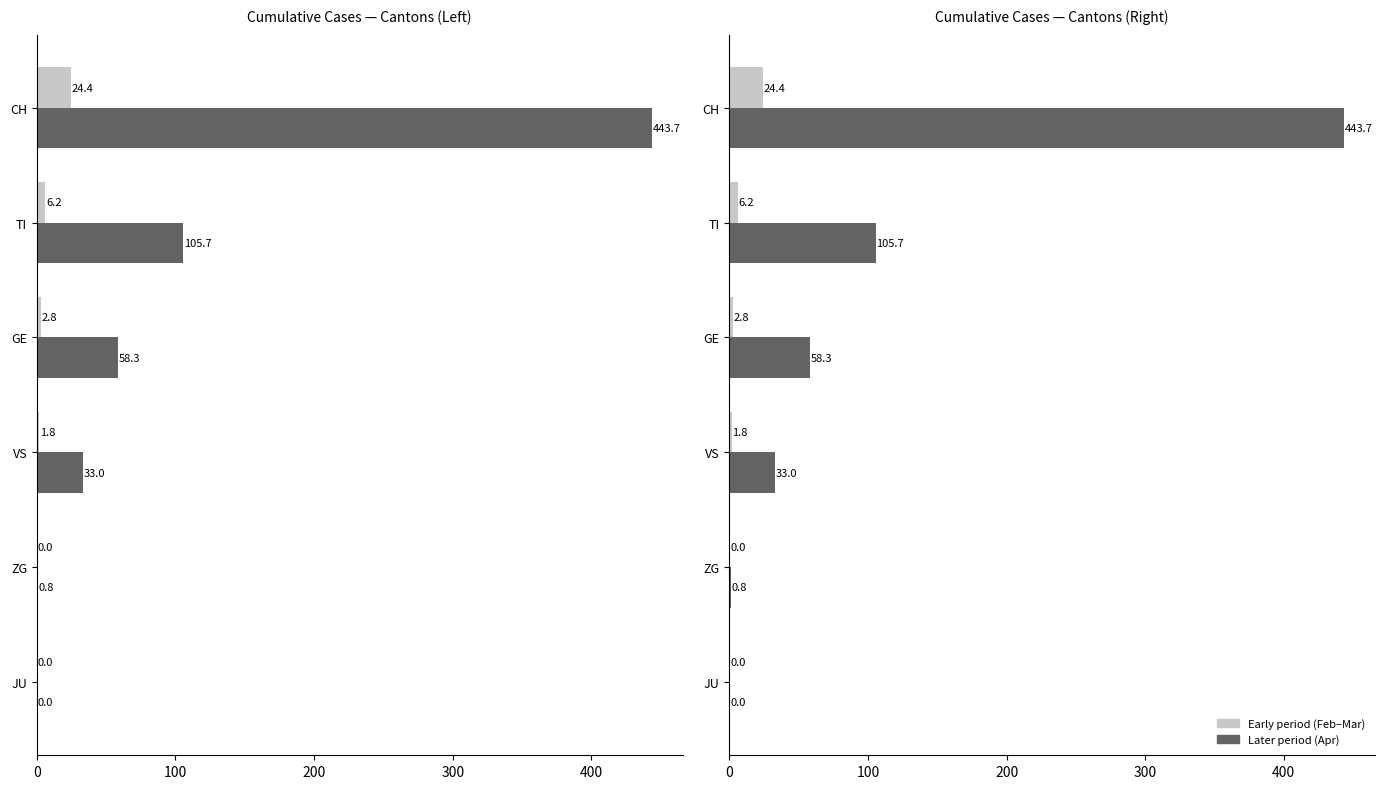

Count the number of data series in this chart.

2